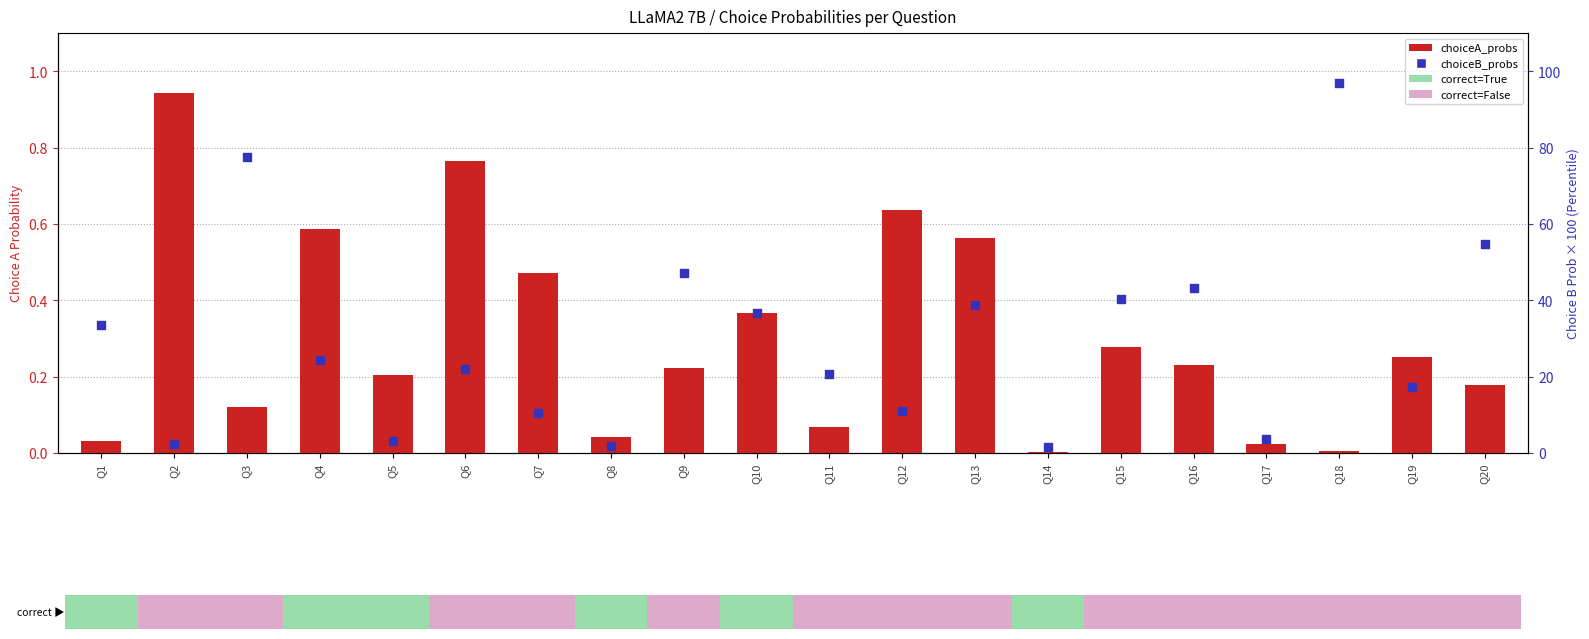

Which series contains the lowest Y value?

choiceA_probs